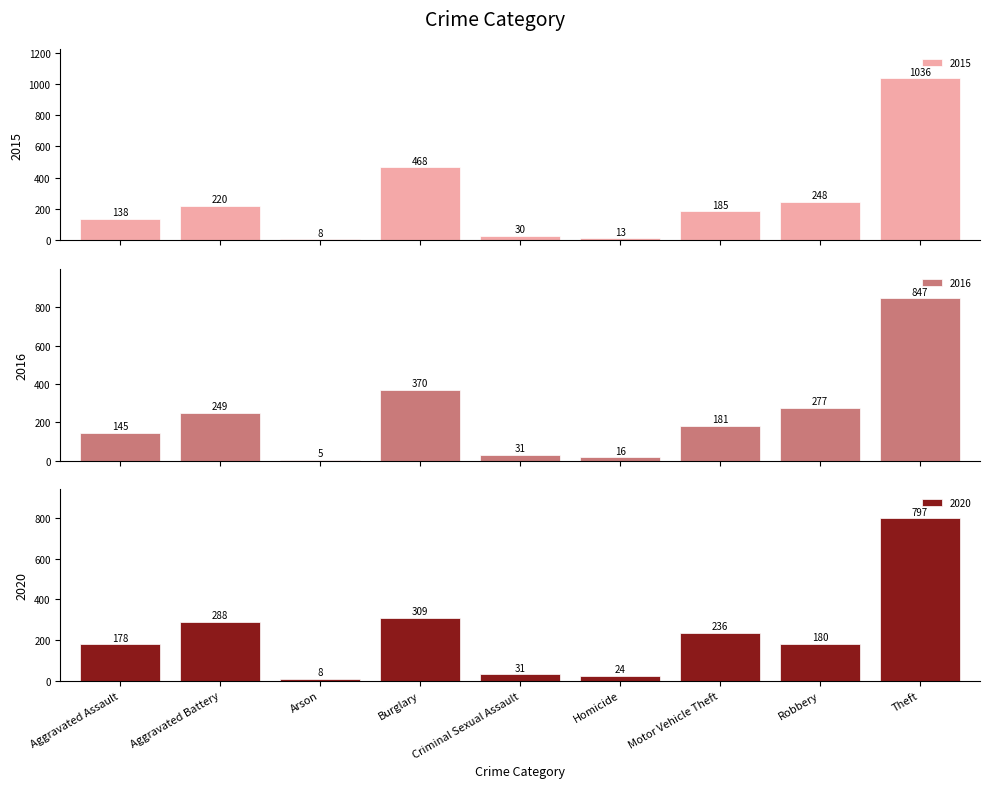

Reading right to left, list all the values displayed in this chart.

2015: 1036	248	185	13	30	468	8	220	138
2016: 847	277	181	16	31	370	5	249	145
2020: 797	180	236	24	31	309	8	288	178